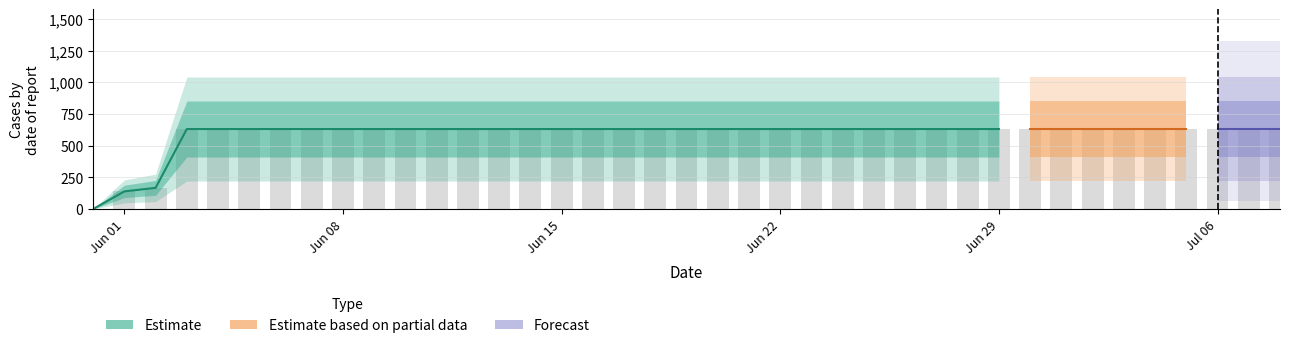

How many values are below 631?

3